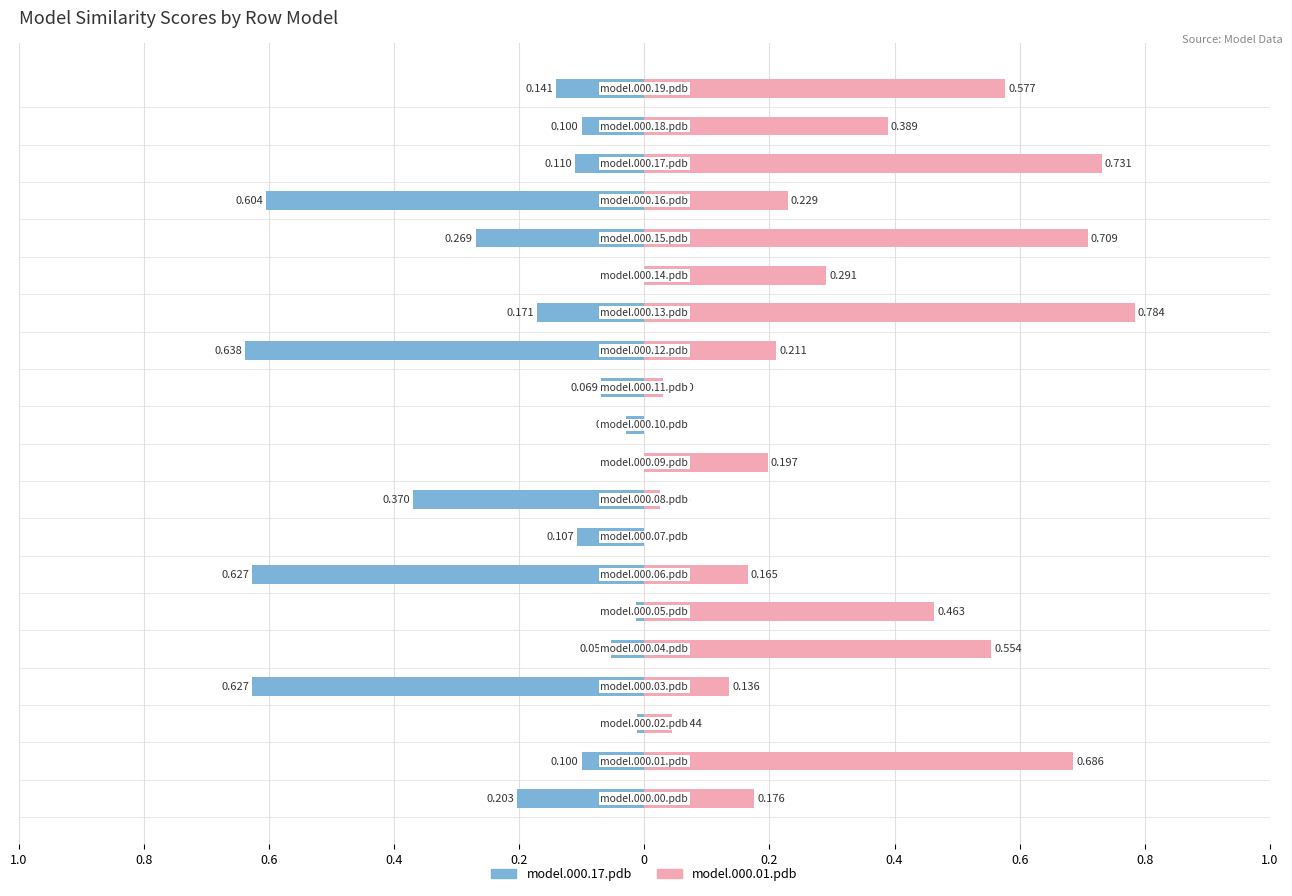

Does the chart contain stacked bars?

No